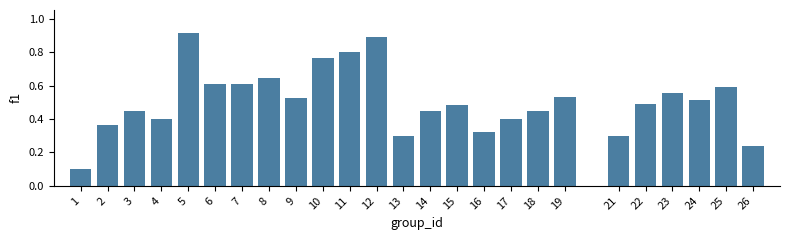

Is it true that the value at 2 is 0.4?

True